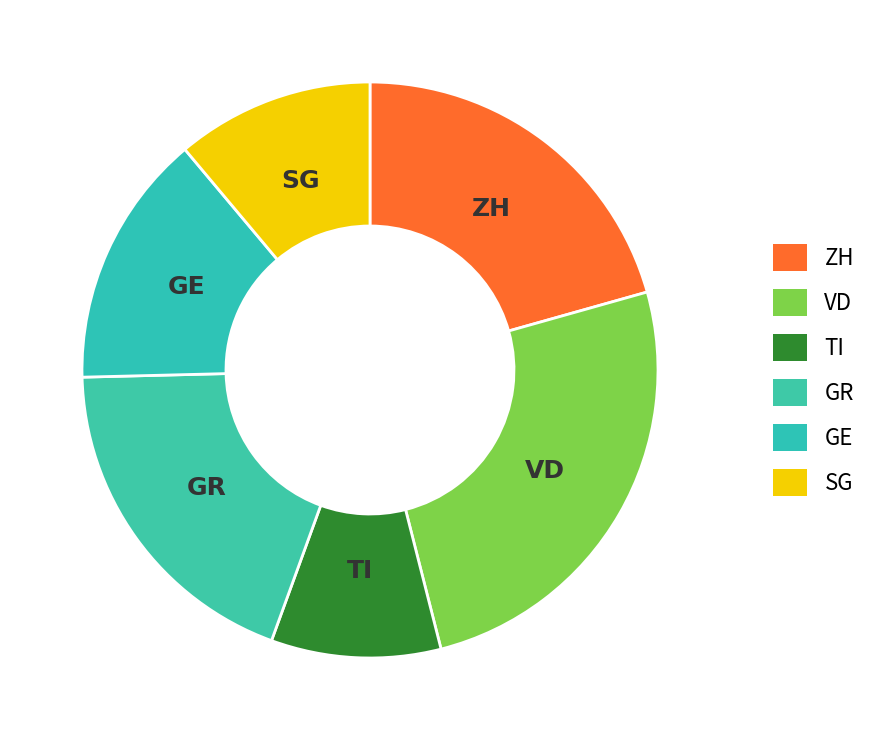

Between GE and TI, which is larger?

GE